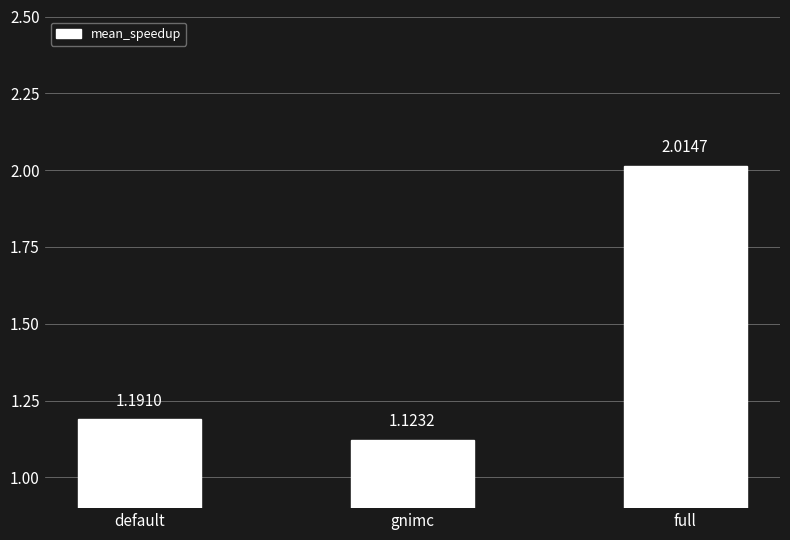

True or false: the data shows 0.4 at gnimc.

False